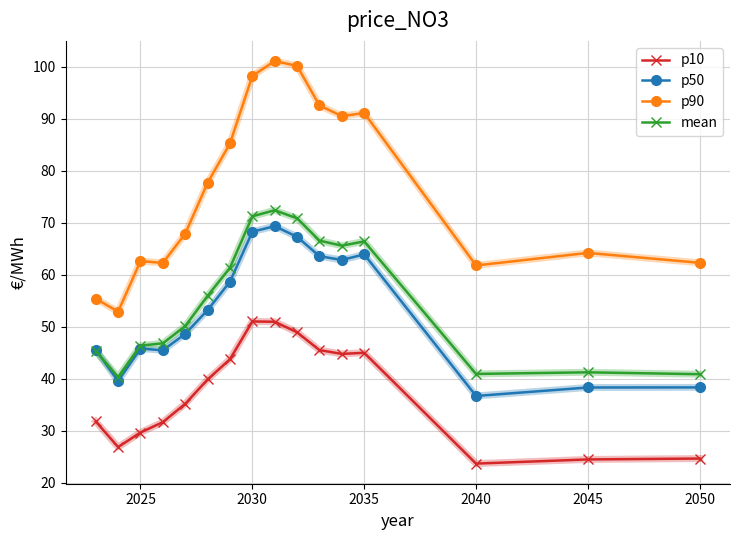

Is this an area chart (filled region under the line)?

No